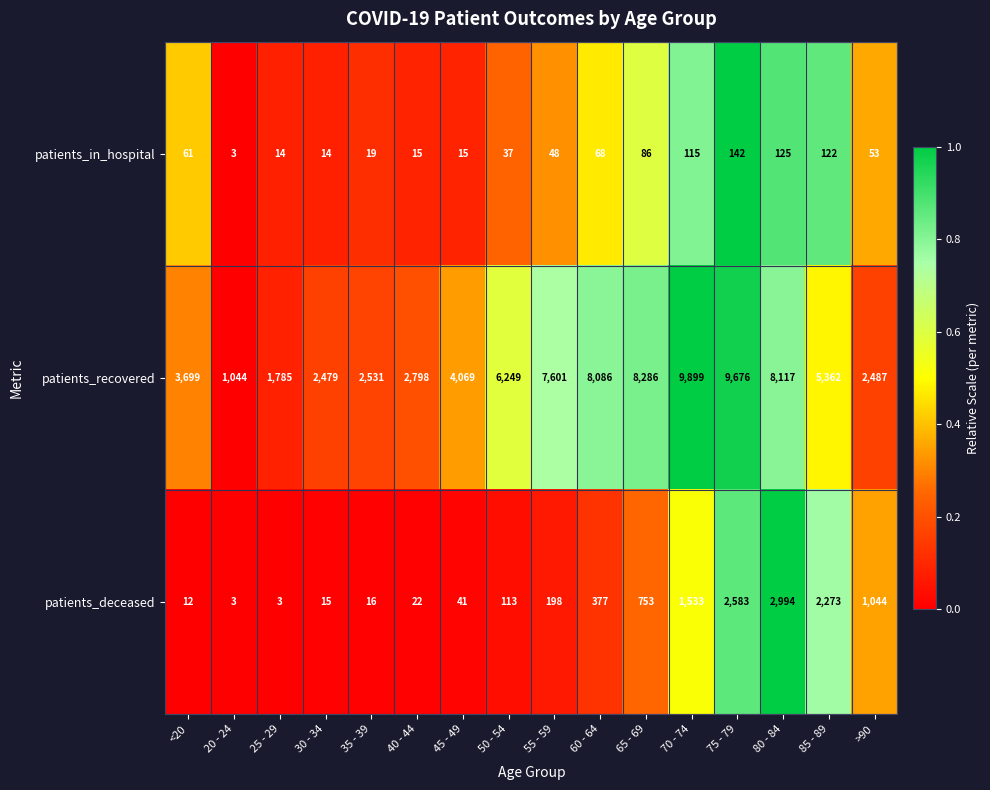

Which series has the widest spread of values?

patients_recovered